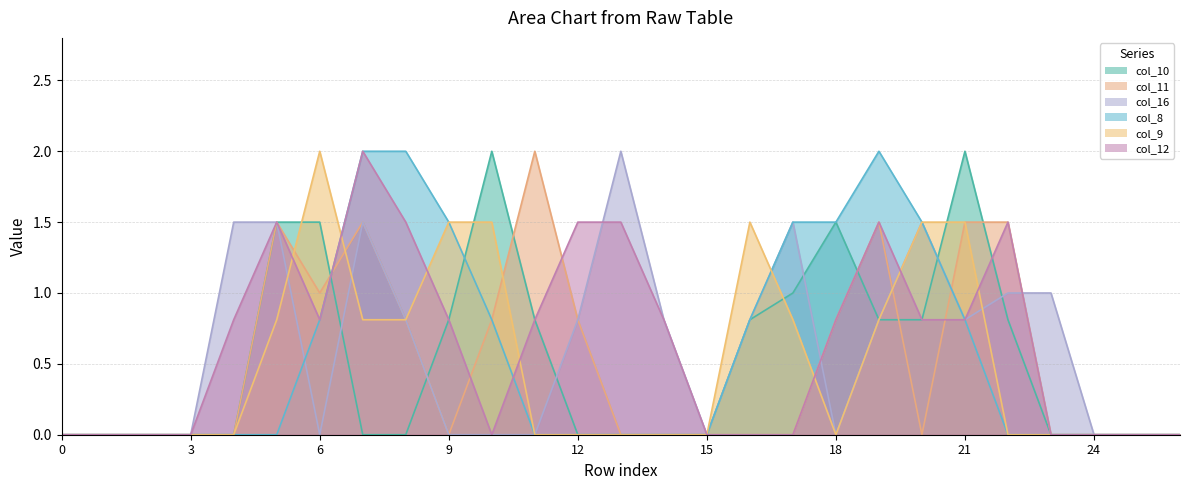

What is the difference between the maximum and second lowest values in the col_8 series?

2.0